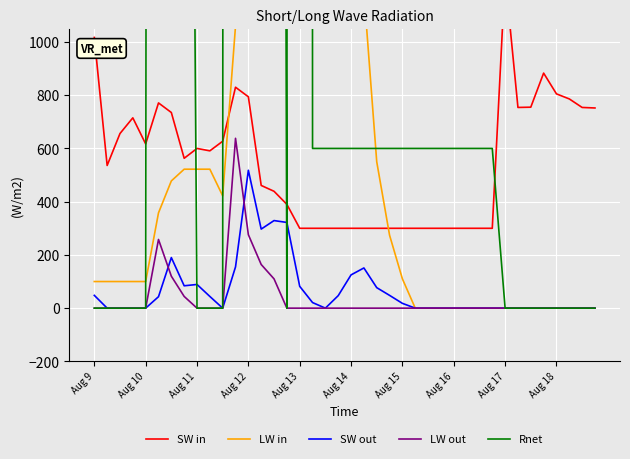

Where does the SW in series first go above 563?

Aug 9